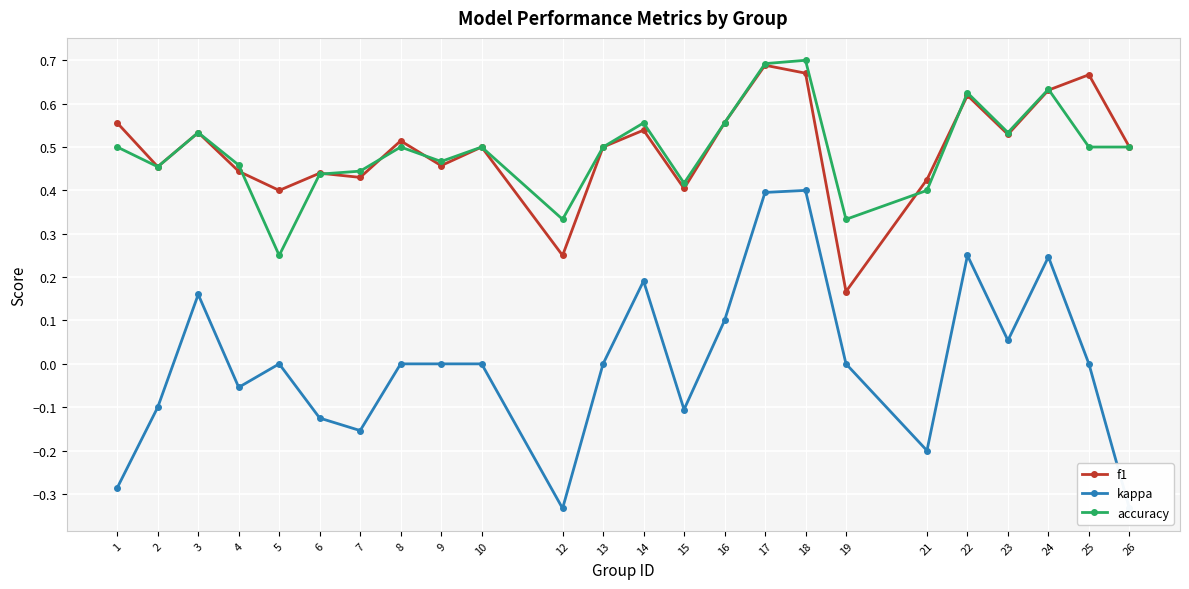

The value of f1 at 21 is 0.7. True or false?

False